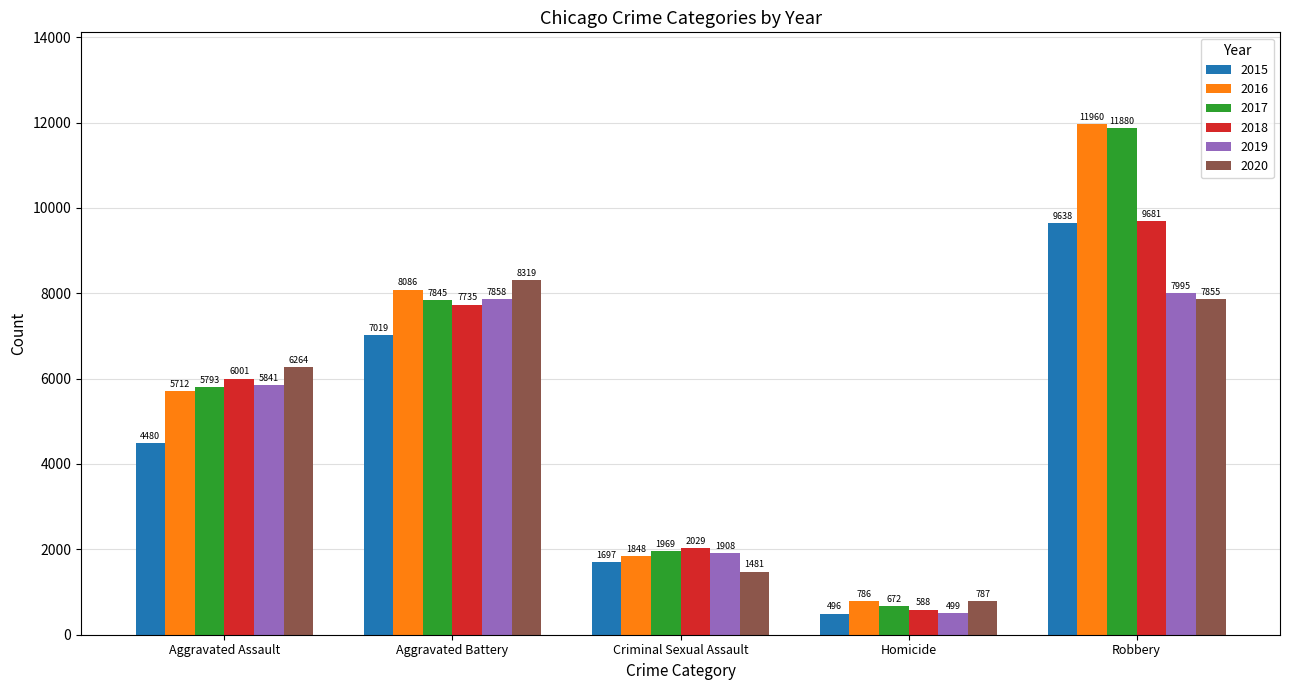

What is the average value of the 2017 series?

5632